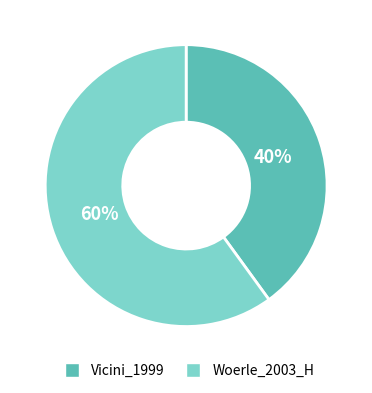

Between Vicini_1999 and Woerle_2003_H, which is larger?

Woerle_2003_H